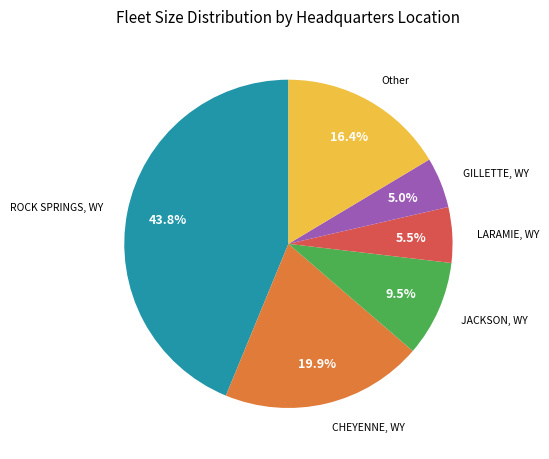

Does any single category account for the majority?

No